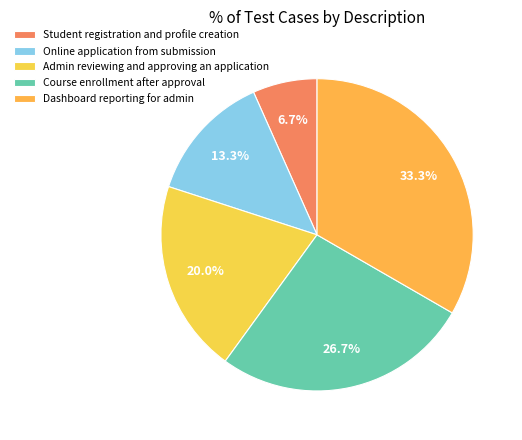

Combined, do Student registration and profile creation and Course enrollment after approval account for over 50%?

No